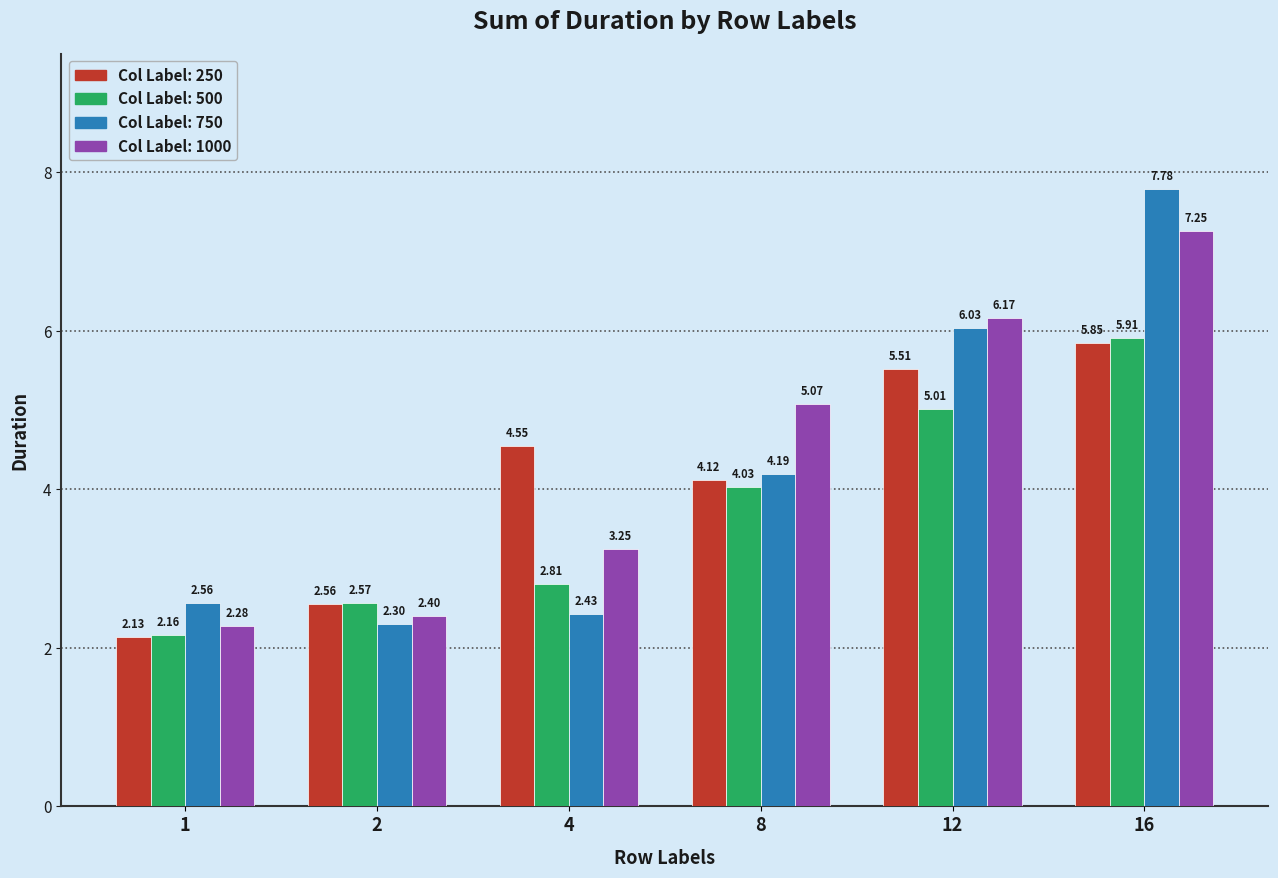

At which category is the sum across all series the highest?

16